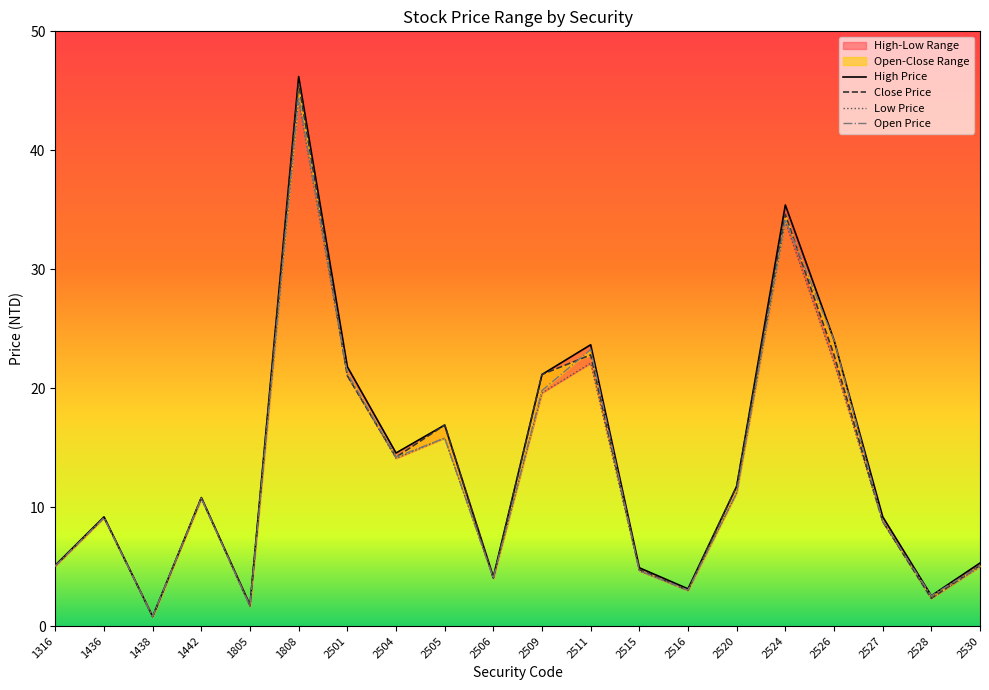

What is the sum of all Close Price values?

266.4